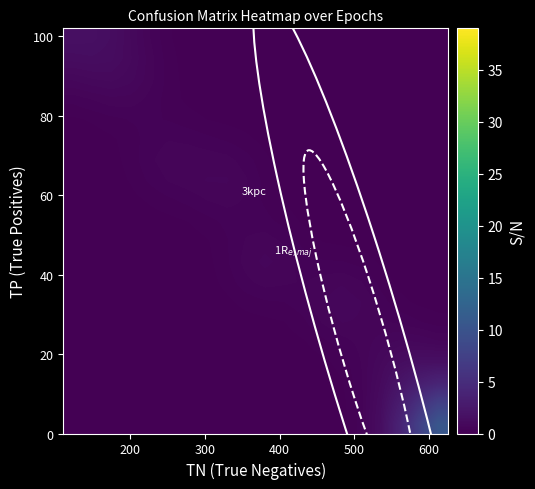

How many series are shown in this chart?

20